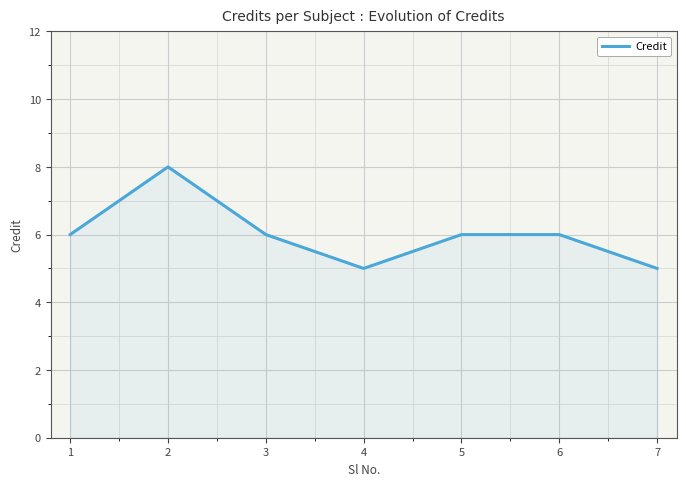

What is the minimum value shown in the chart?

5